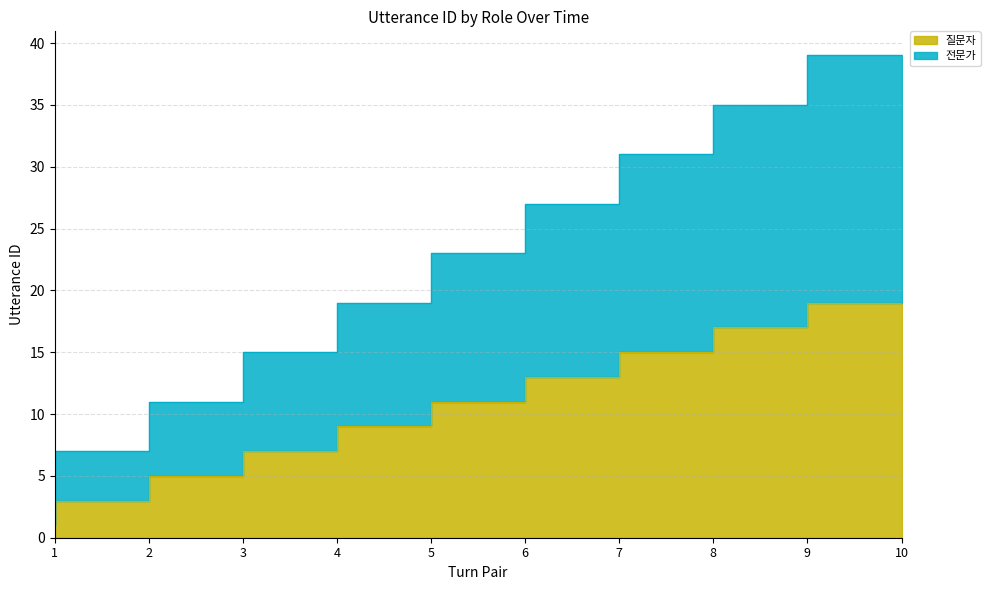

At how many categories does at least one series exceed 10?

8